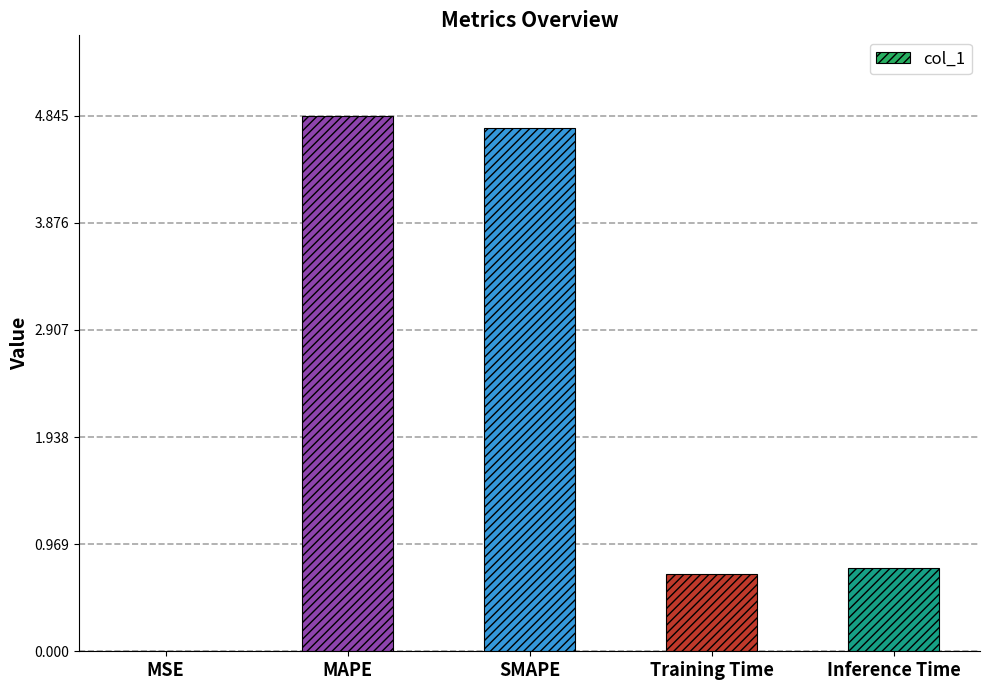

What is the change in value from MSE to MAPE?

+4.8